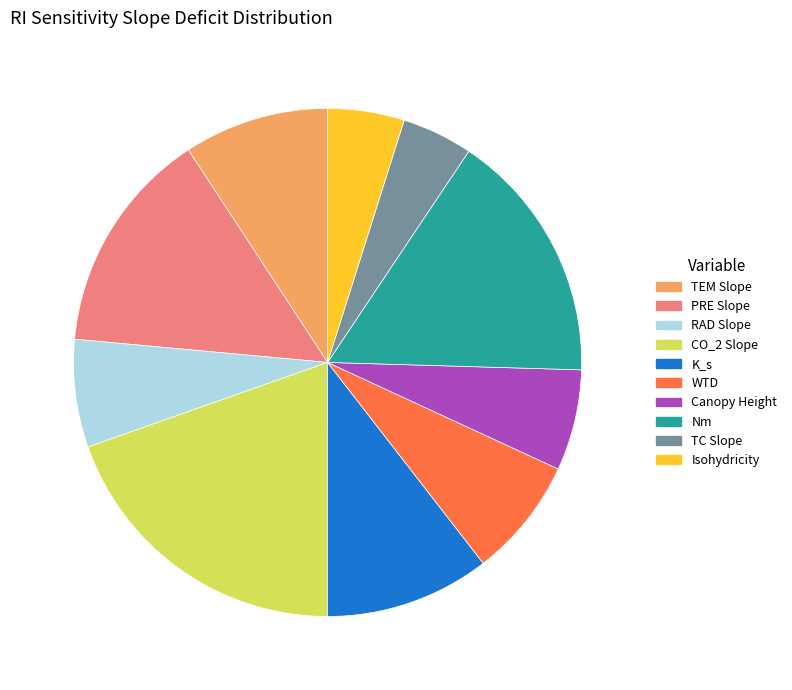

Which has a higher value, K_s or PRE Slope?

PRE Slope